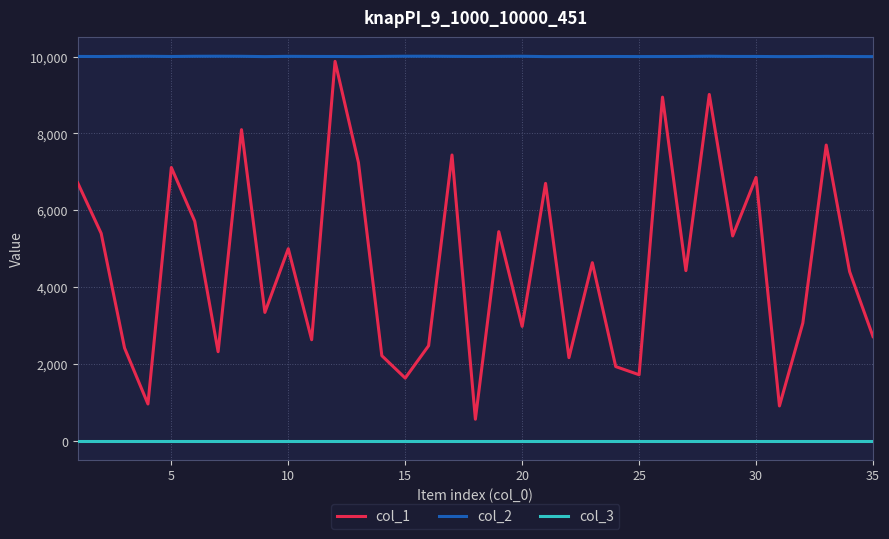

Which series has the widest spread of values?

col_1